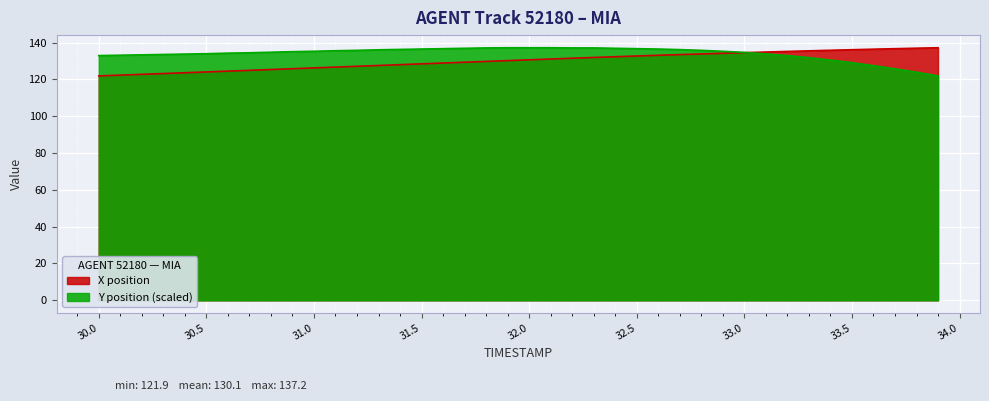

Which series has the largest total across all categories?

Y position (scaled)